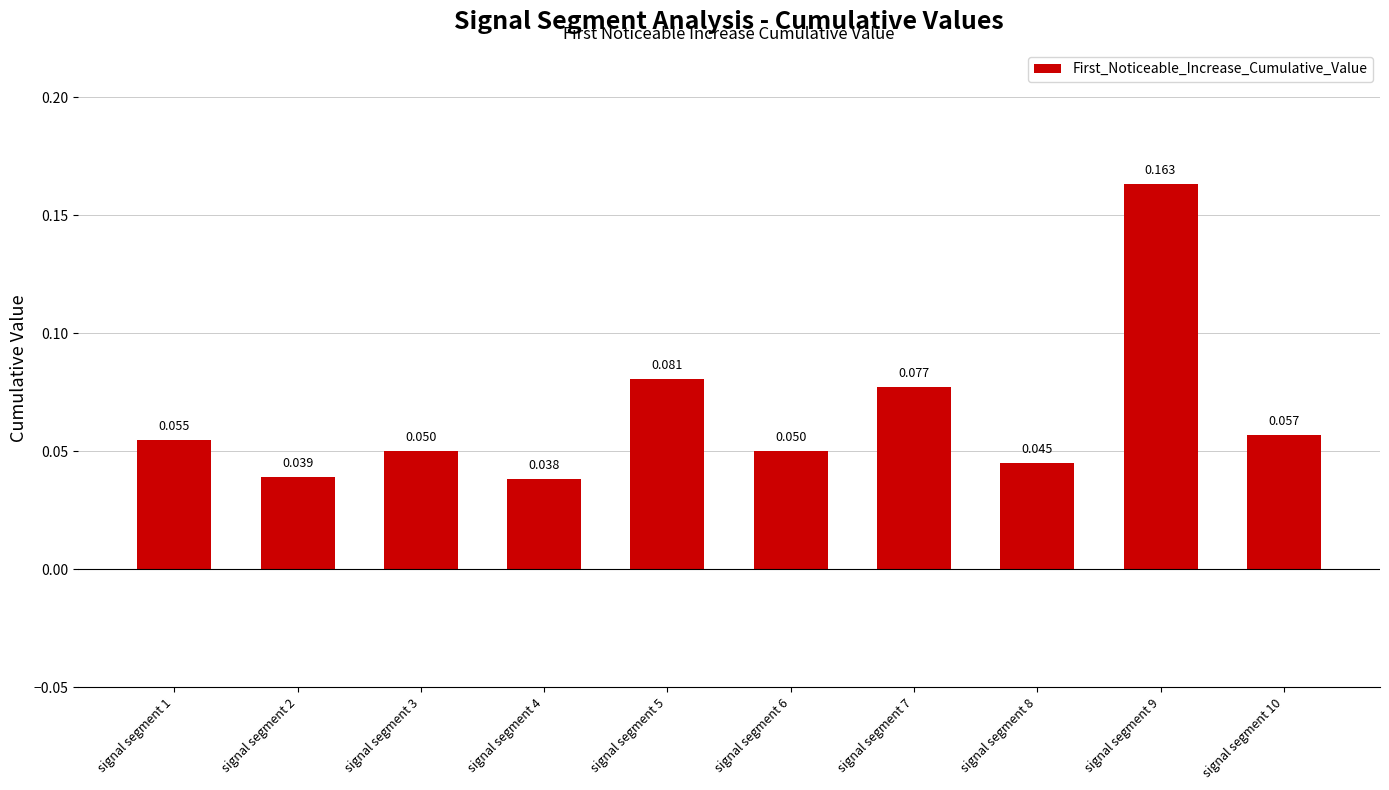

What is the greatest value displayed?

0.2